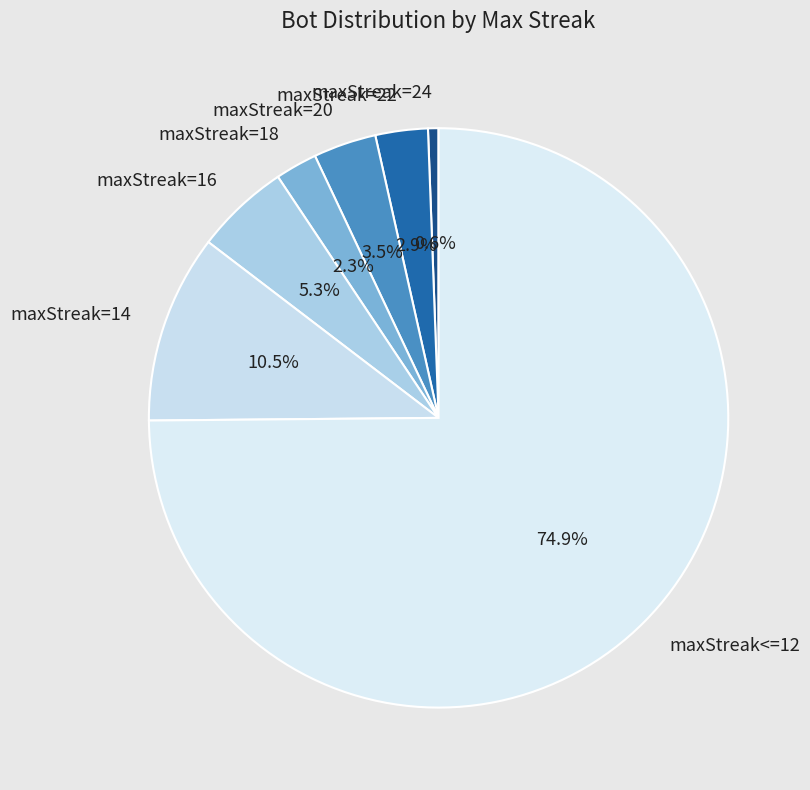

Count the number of slices in the pie.

7